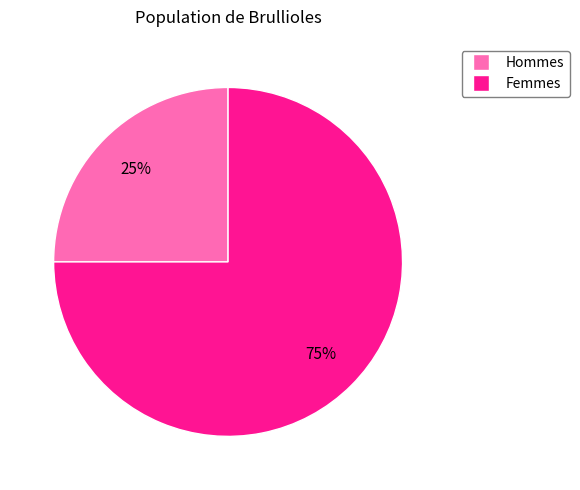

How many slices are in this pie chart?

2